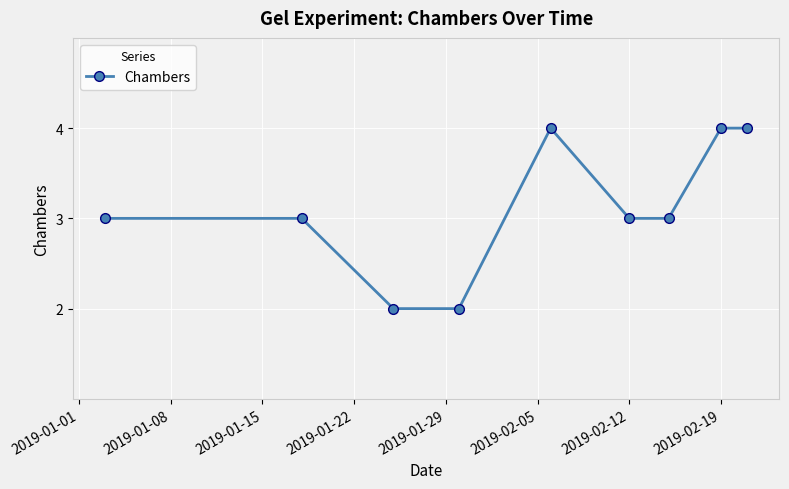

What is the greatest value displayed?

4